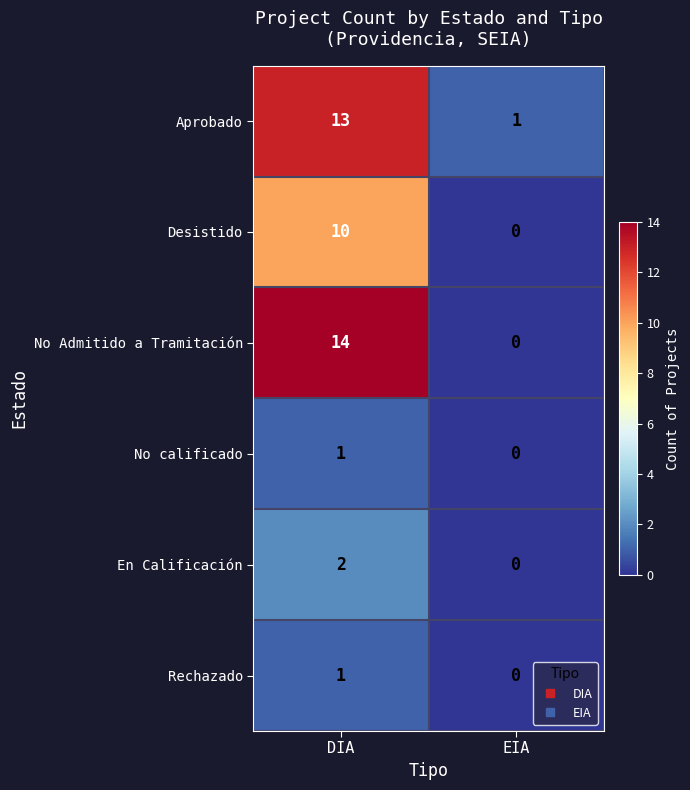

Between DIA and EIA, which series saw the biggest shift?

No Admitido a Tramitación